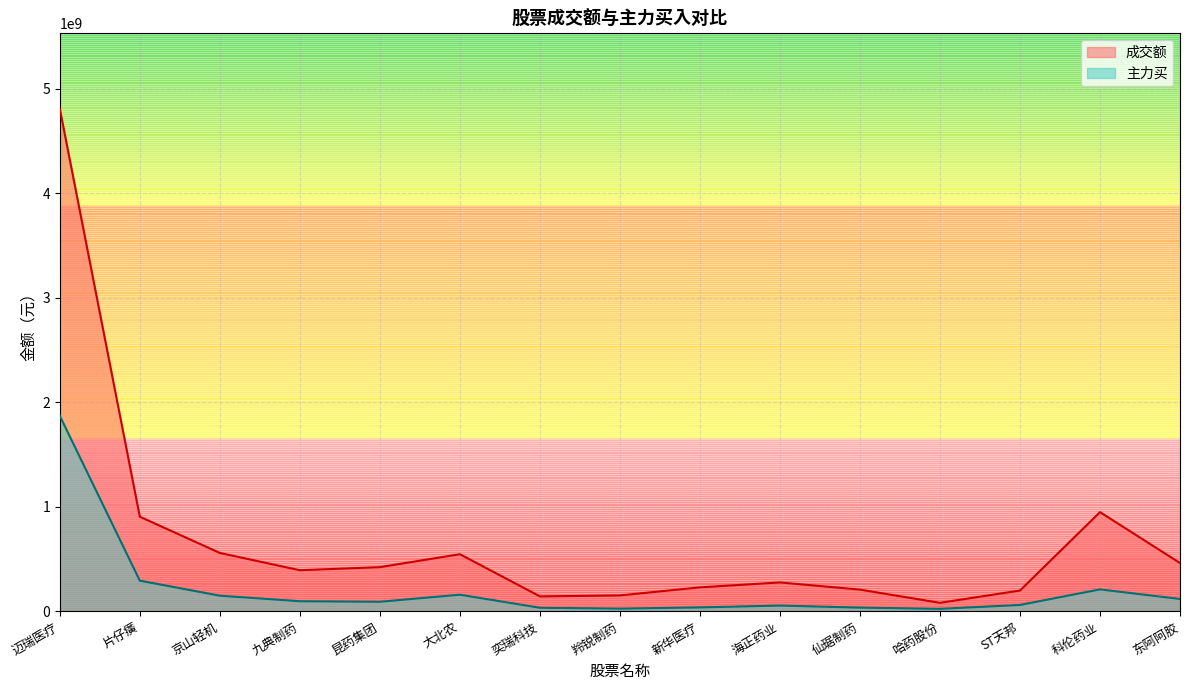

What is the label of the 2nd point from the right?

科伦药业